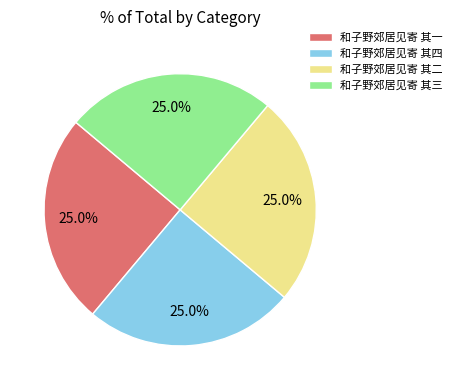

To the nearest percent, what is the average slice percentage?

25%